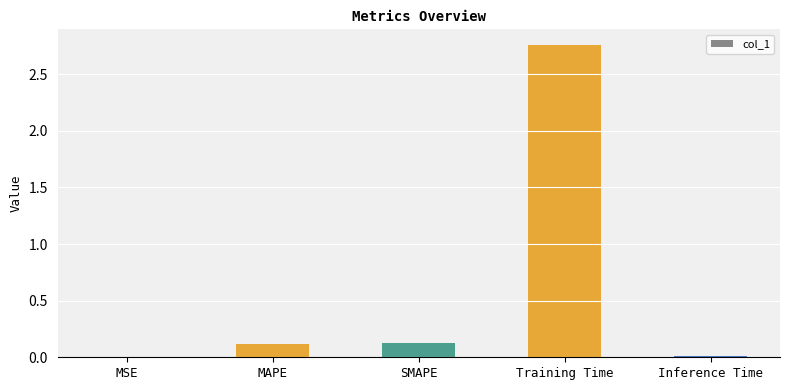

Between Training Time and MAPE, which is larger?

Training Time